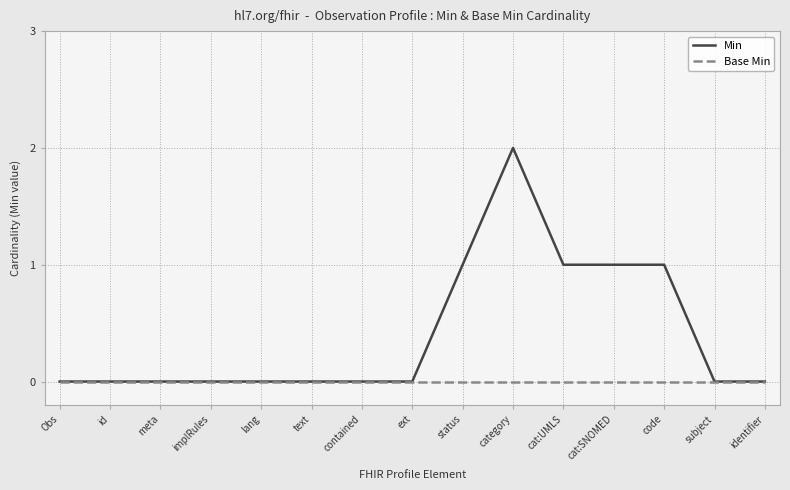

What position from the right is cat:UMLS?

5